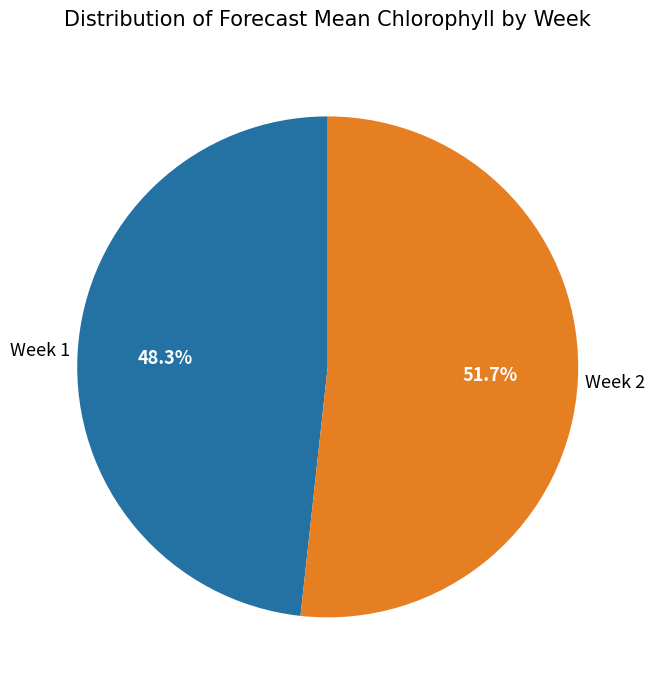

Which category has the smallest portion of the pie?

Week 1